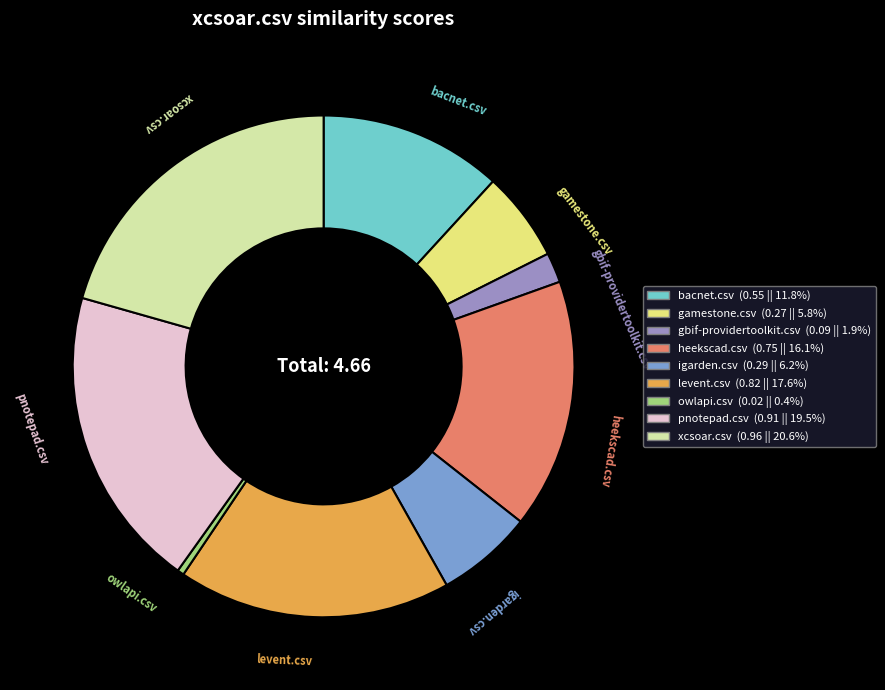

Is there any slice that represents more than half of the pie?

No